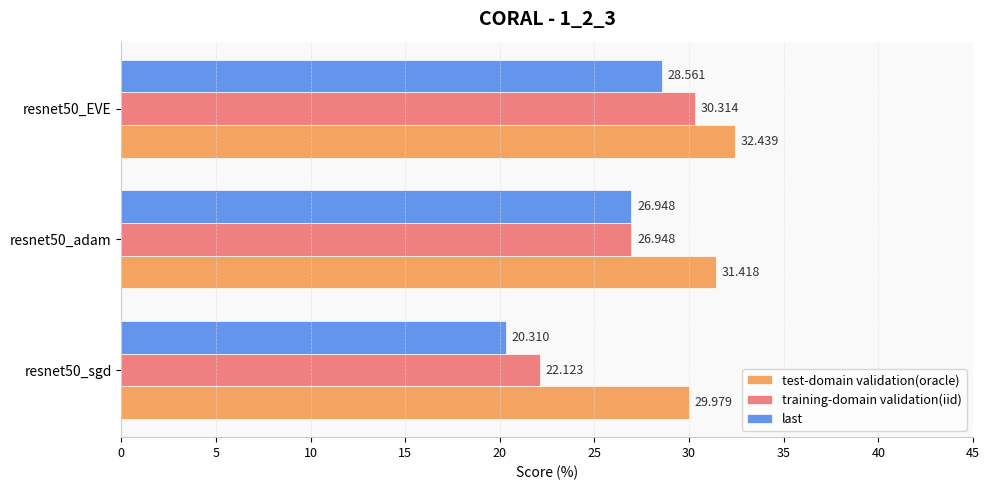

Which series changed the most between resnet50_sgd and resnet50_EVE?

last